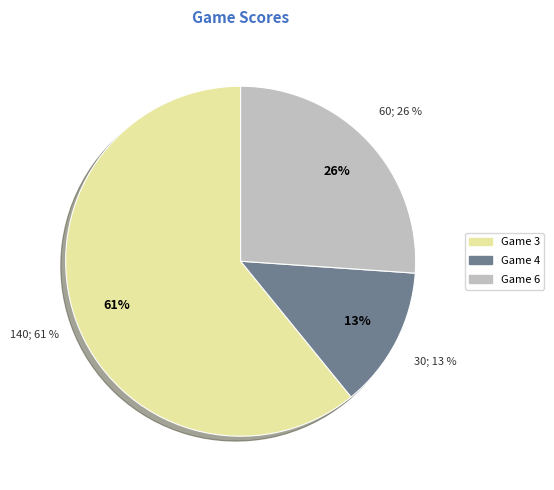

What is the majority slice?

Game 3